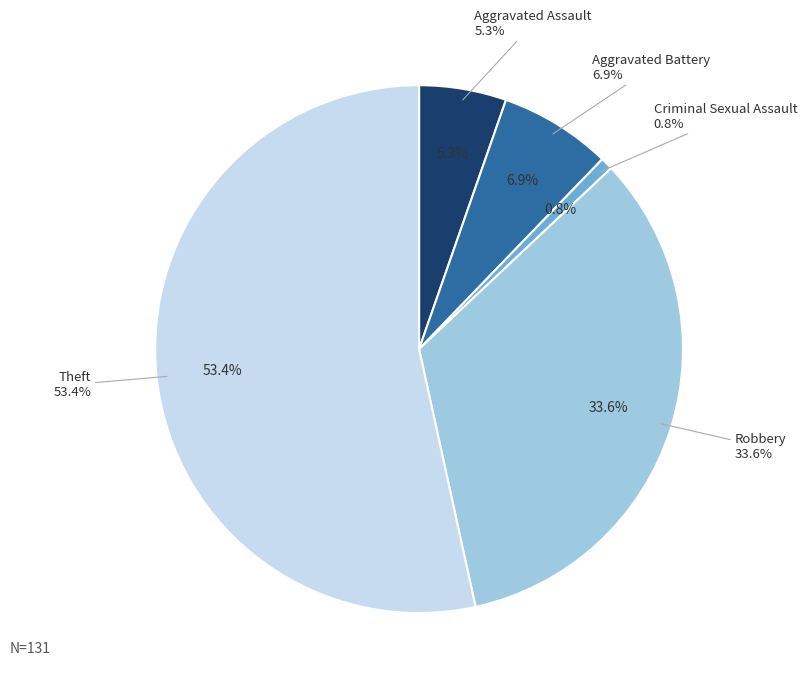

What is the smallest slice in the pie chart?

Criminal Sexual Assault